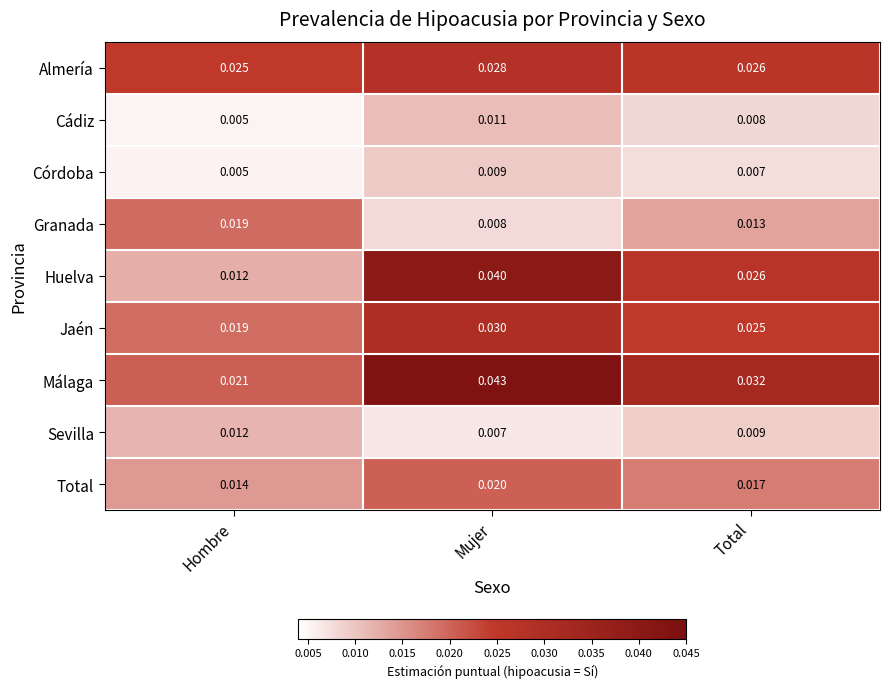

List the labels in order of Sevilla value, largest first.

Hombre, Total, Mujer